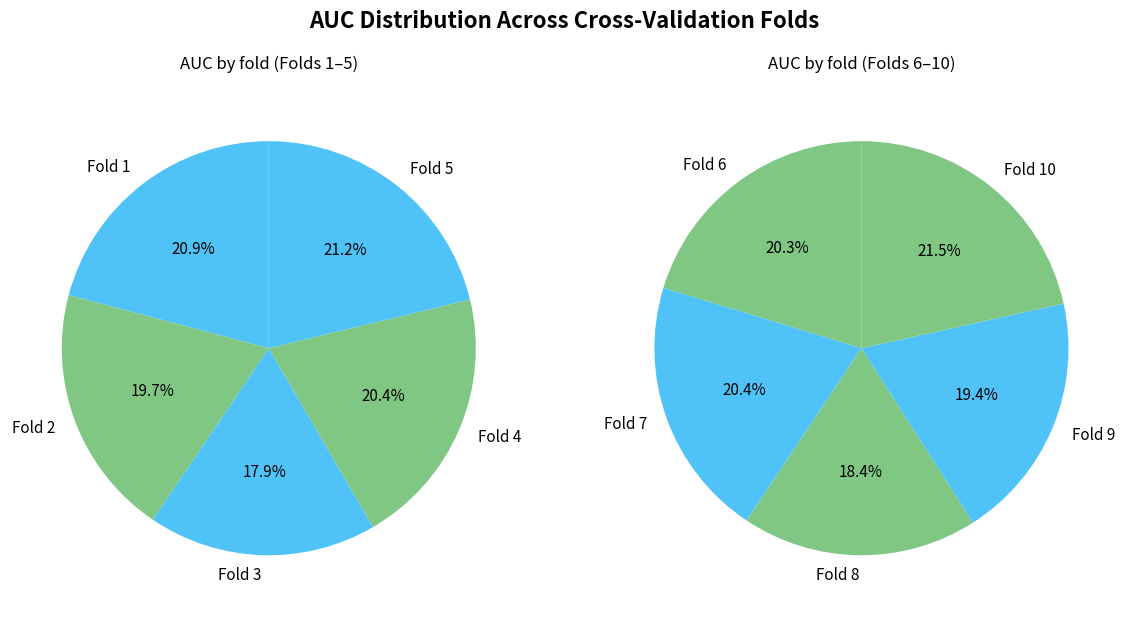

Between Fold 2 and Fold 1, which is larger?

Fold 1